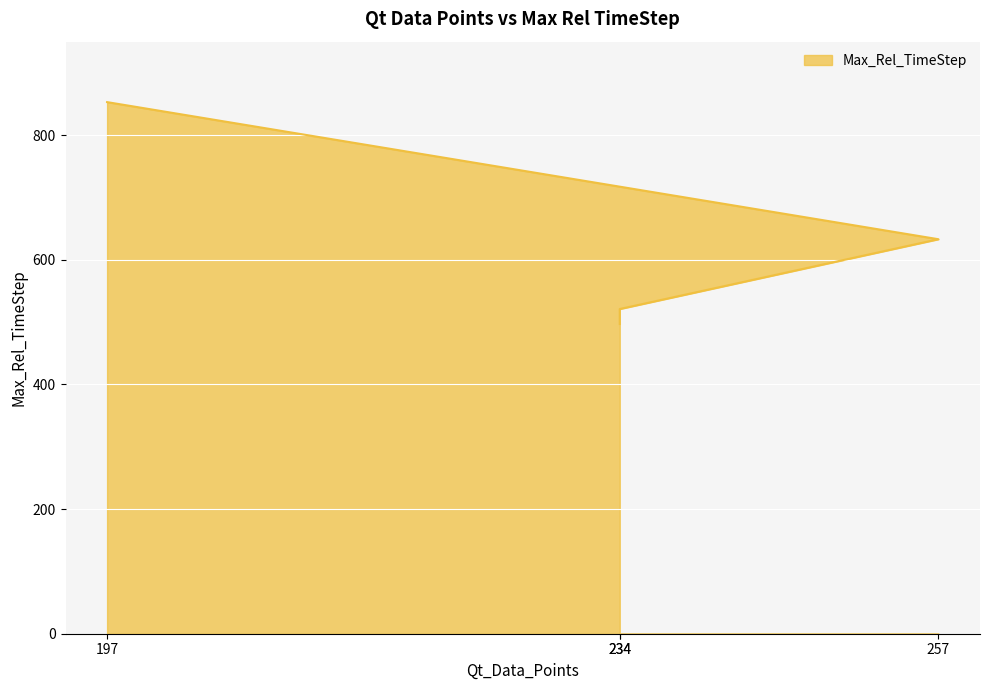

Approximately how many times larger is the value at 234 compared to 234?

1.0